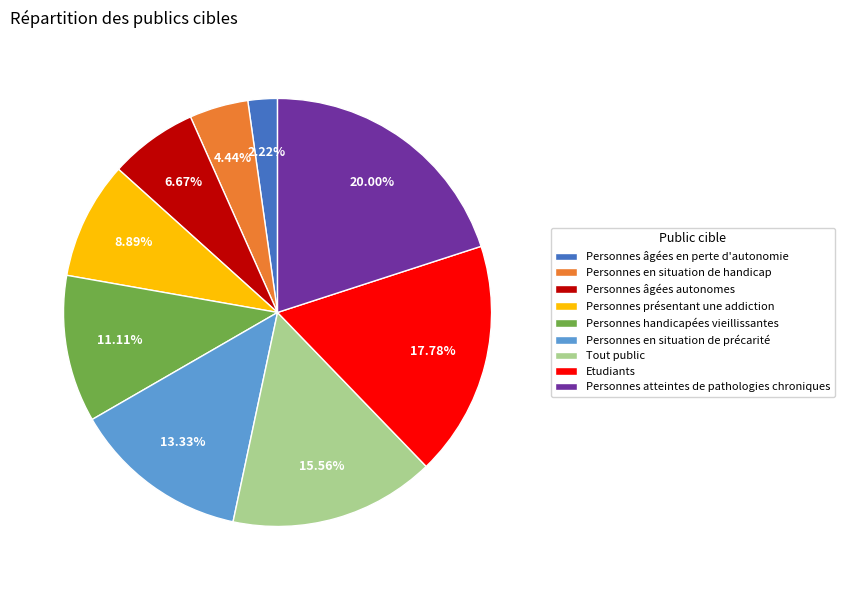

Is Personnes atteintes de pathologies chroniques the majority of the pie?

No